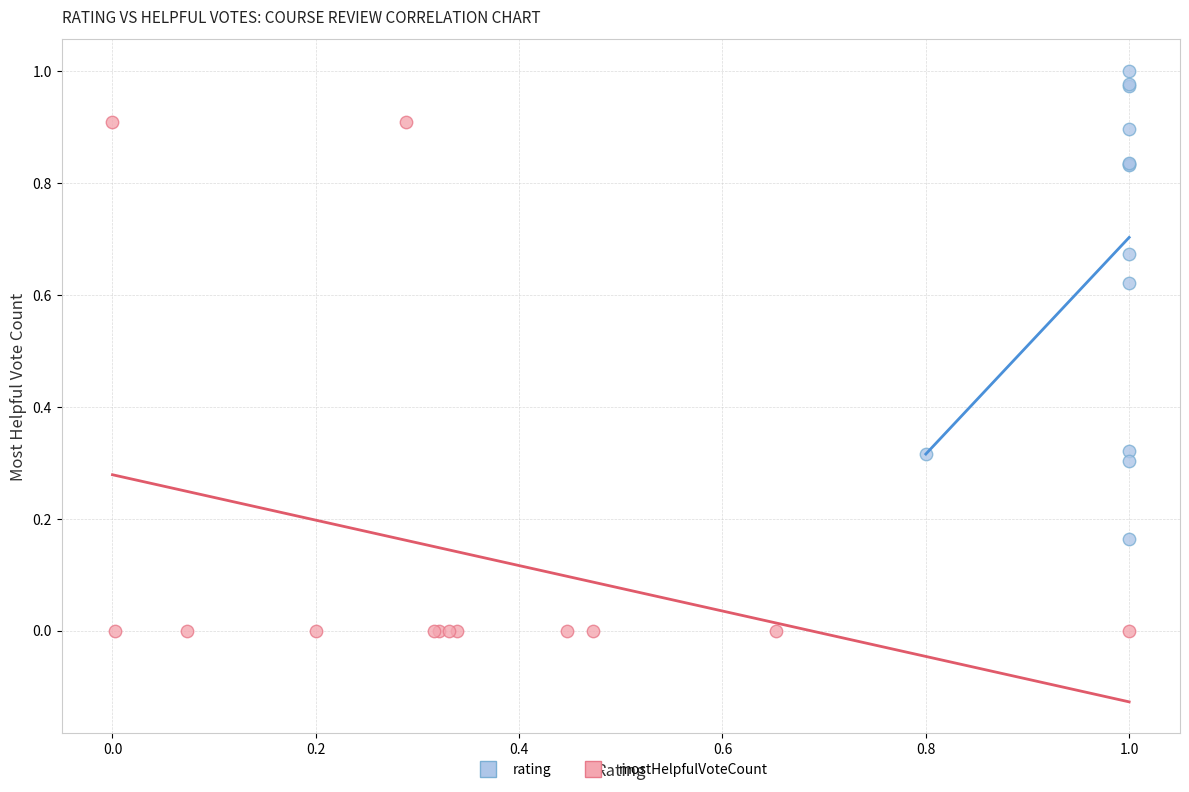

What are all the series names shown in the legend?

rating, mostHelpfulVoteCount